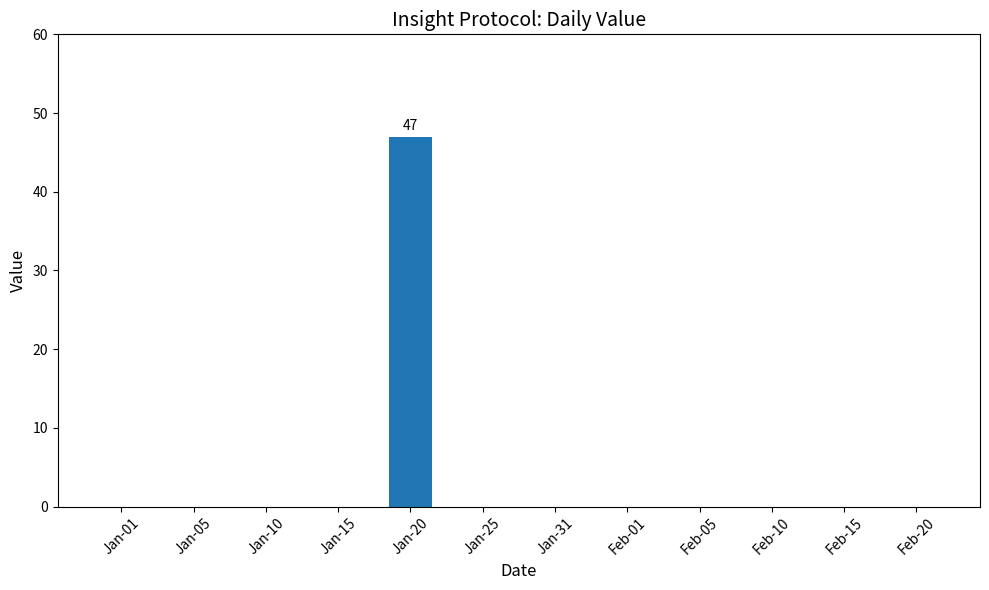

The chart shows a value of 0 at Jan-15. True or false?

True